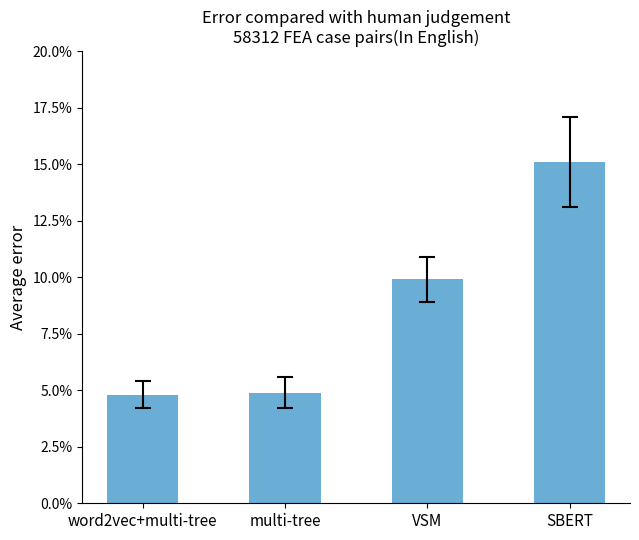

Are the bars horizontal?

No